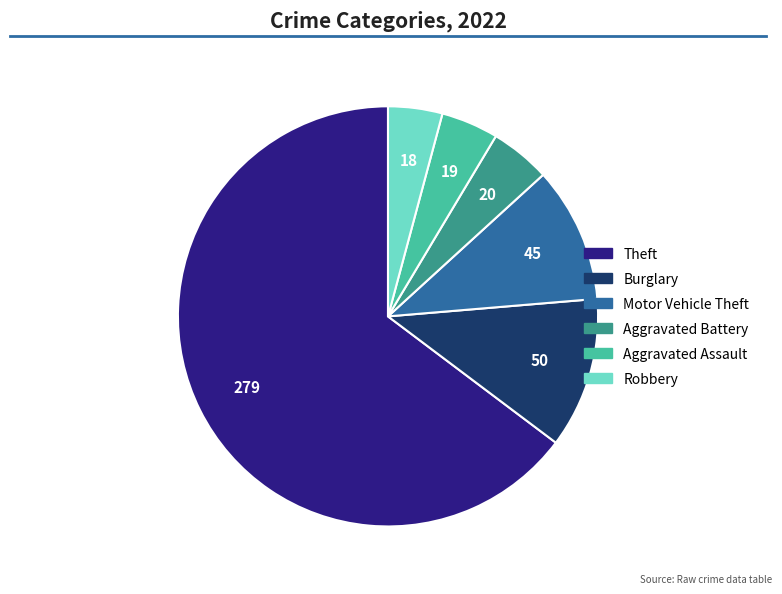

What is the largest slice in the pie chart?

Theft